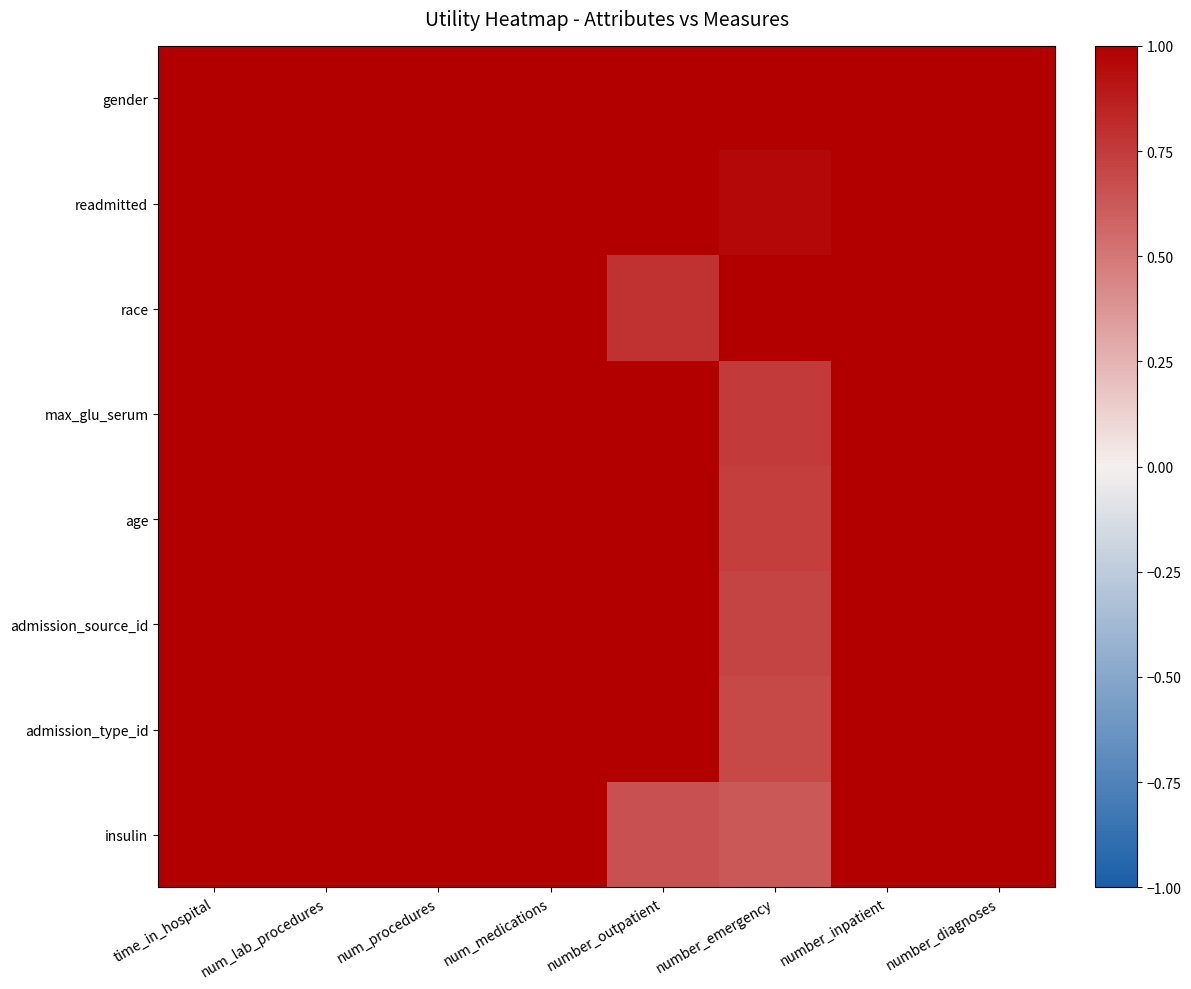

Count the number of categories in the chart.

8